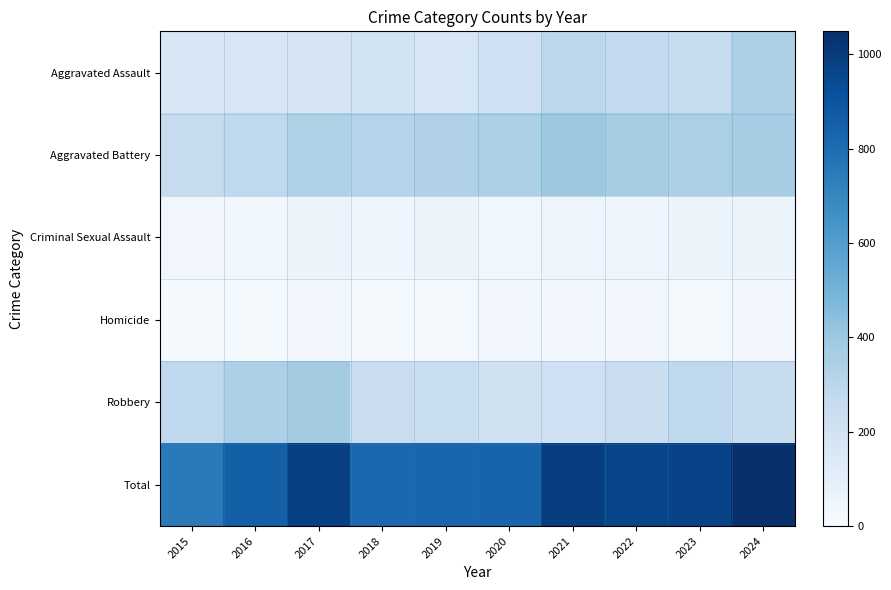

How many distinct data groups are displayed?

6